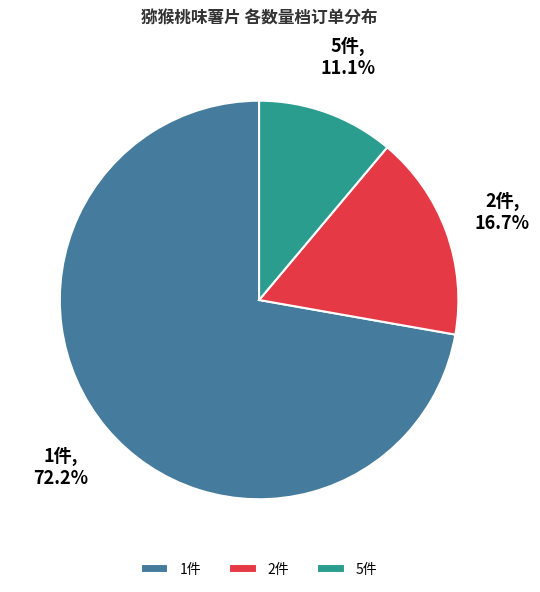

Which has a higher value, 5件 or 2件?

2件